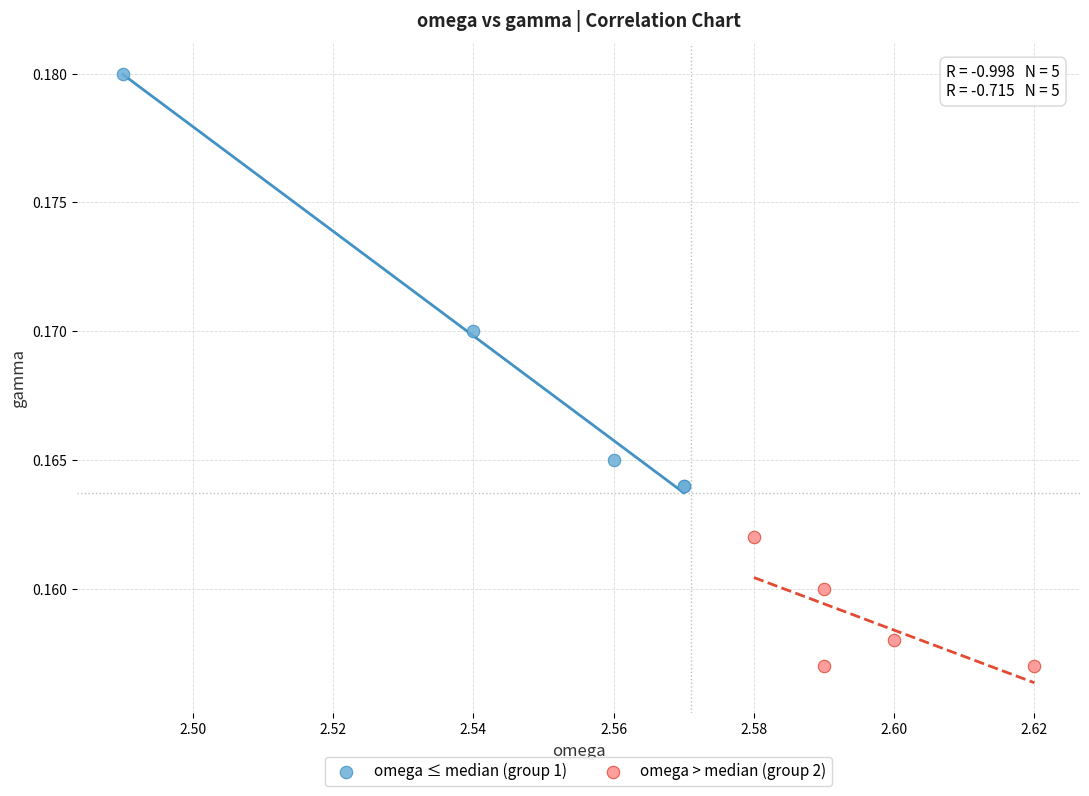

What are all the series names shown in the legend?

omega ≤ median (group 1), omega > median (group 2)